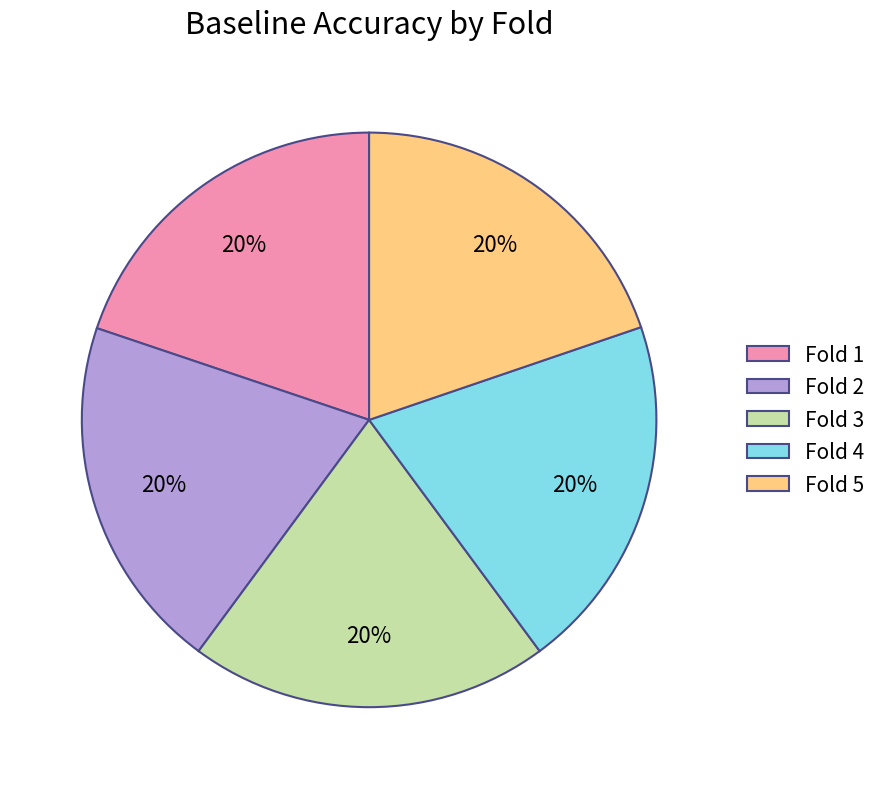

Is the sum of Fold 5 and Fold 3 greater than half?

No